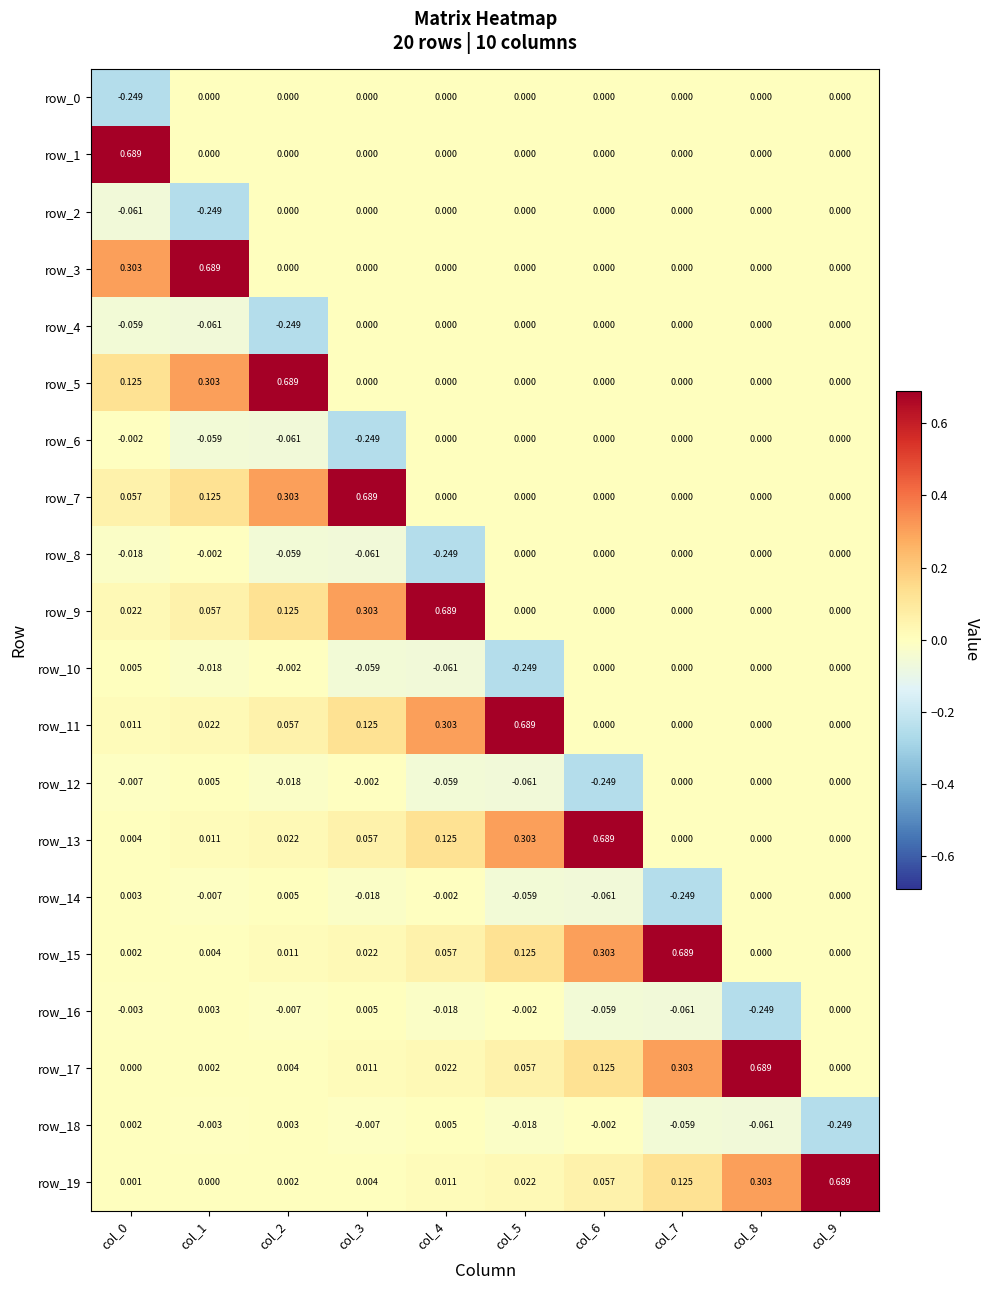

Is the value of row_16 at col_5 greater than the value of row_13 at col_6?

No